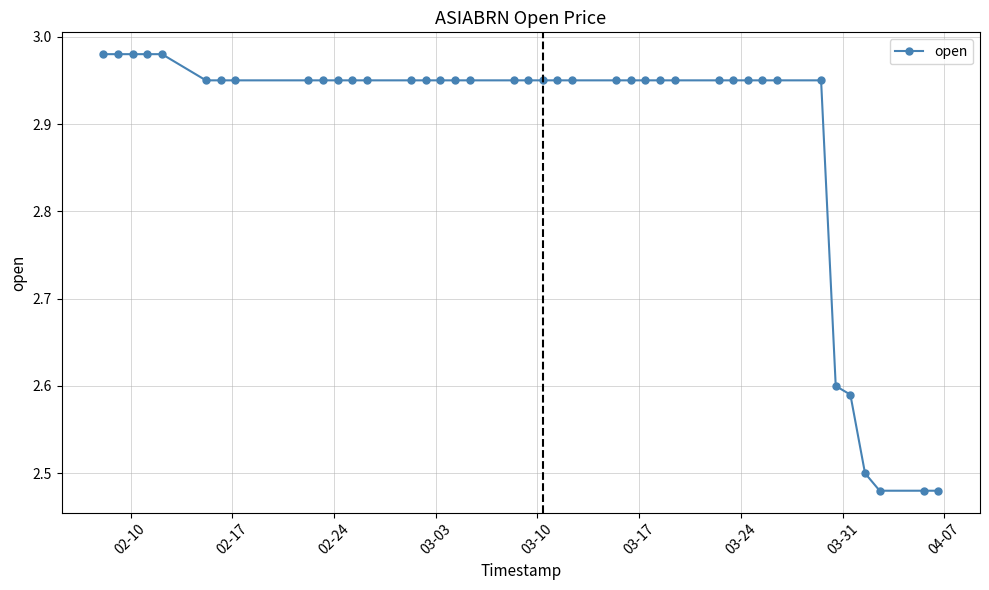

What is the difference between the second highest and minimum values?

0.5